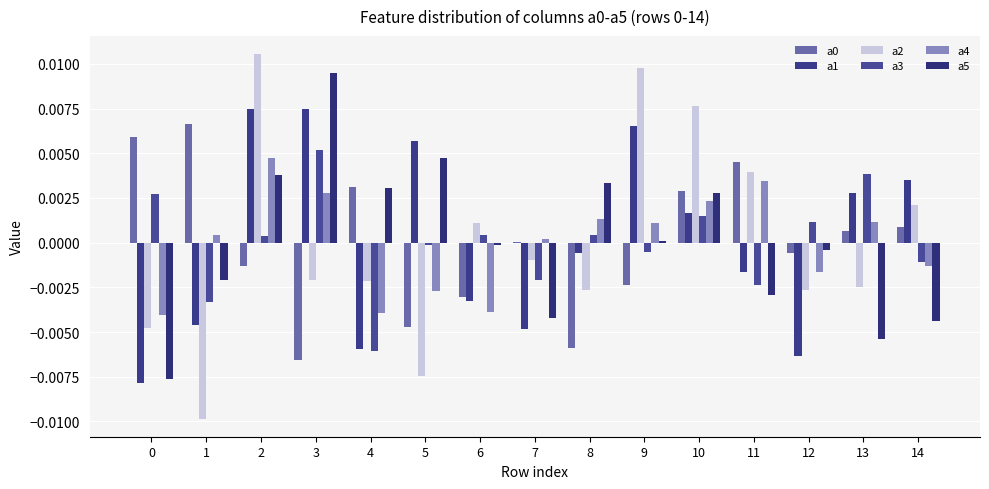

Which series changed the most between 6 and 13?

a1